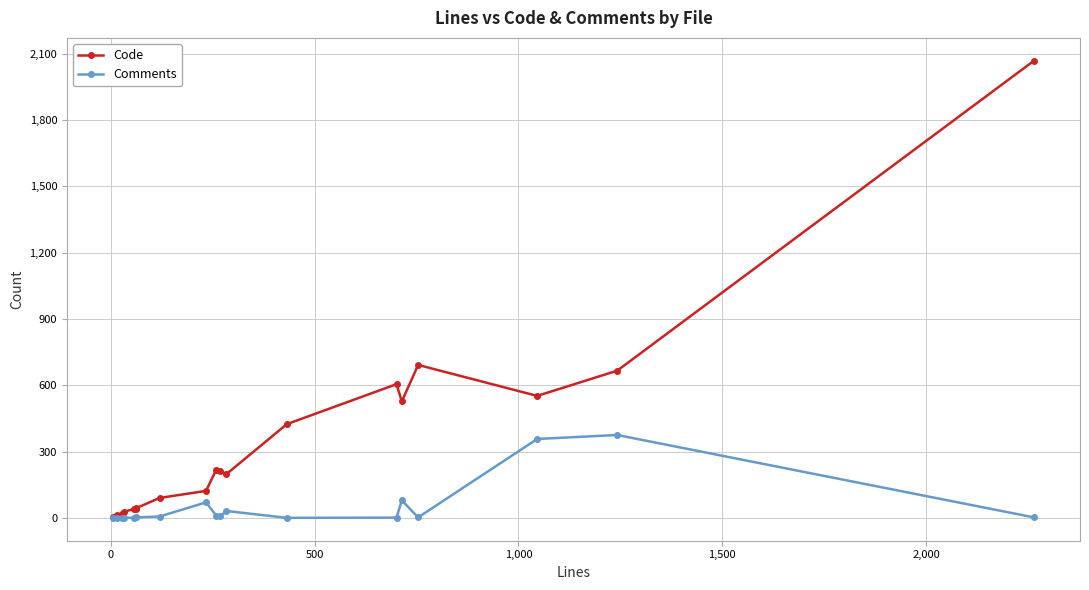

Which series has the largest range (max minus min)?

Code